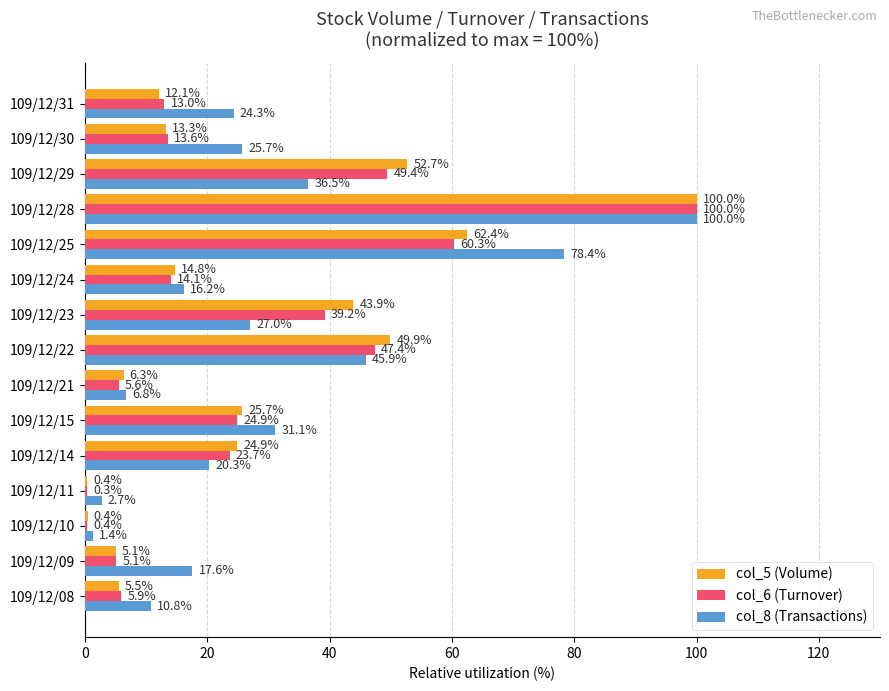

Is it true that col_5 (Volume) equals 30.5 at 109/12/25?

False